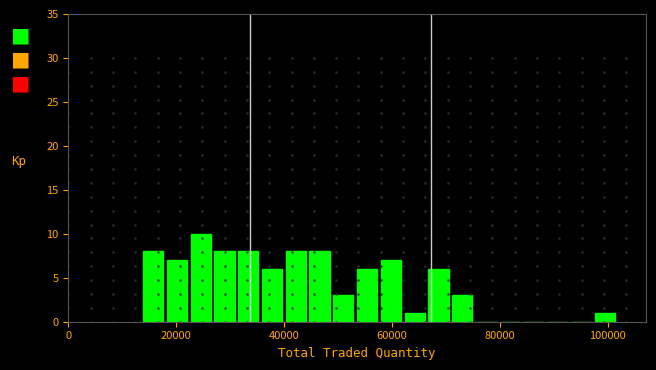

Read against the x-axis, roughly where is the centre of the tallest bar?

24000